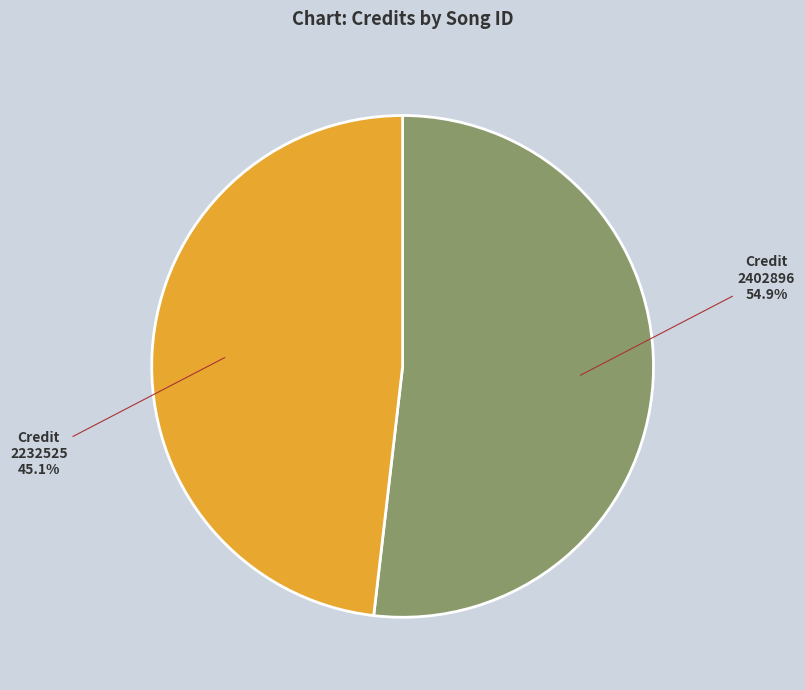

Which has a higher value, 2402896 or 2232525?

2402896